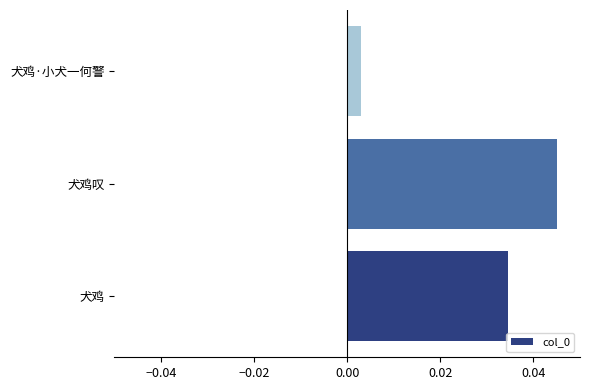

Where is the data nearest to the value 0?

犬鸡·小犬一何警